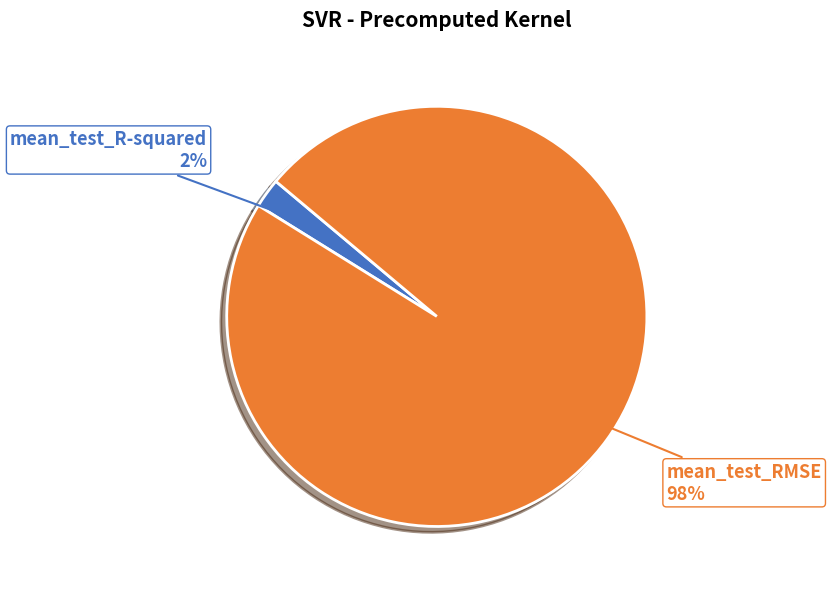

To the nearest percent, what is the average slice percentage?

50%